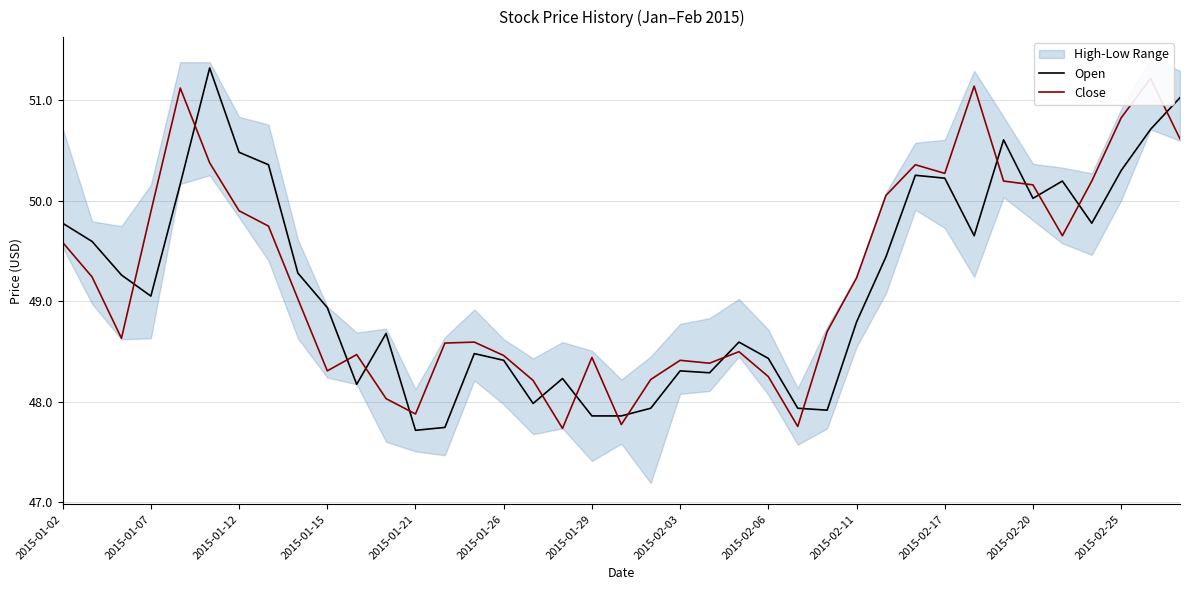

What is the difference between the Open values at 23 and 34?

1.6